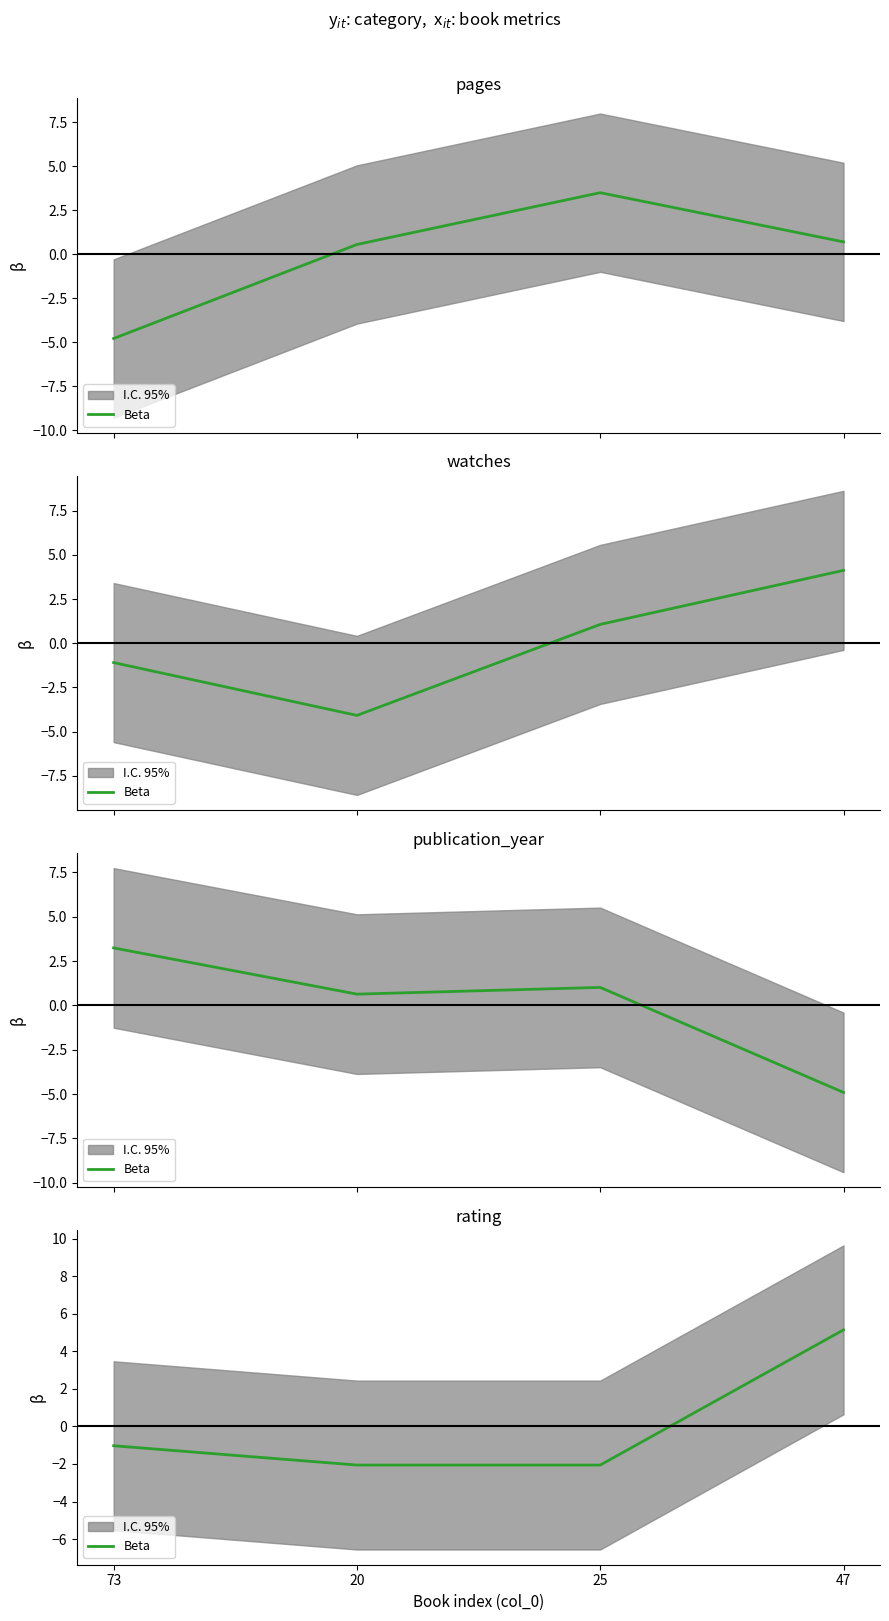

How many lines are shown in the chart?

1